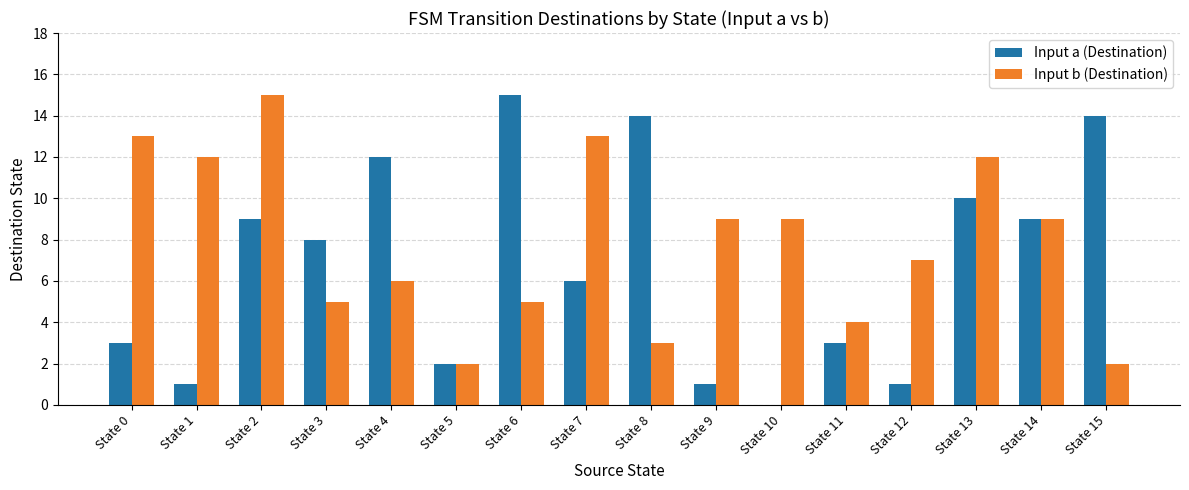

What is the maximum value shown in the chart?

15